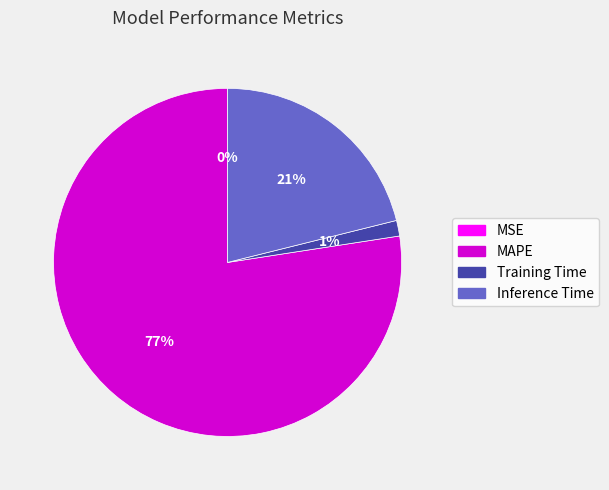

Which category accounts for the majority?

MAPE